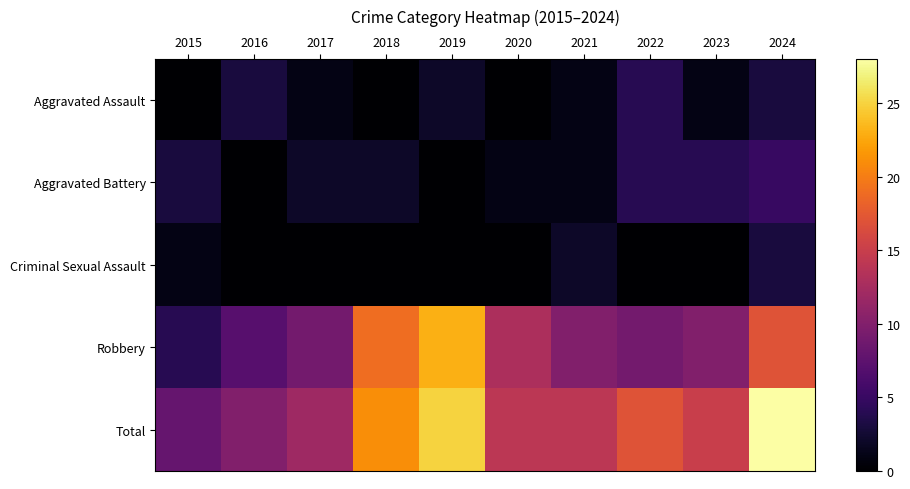

Which label corresponds to the largest value in the chart?

2024